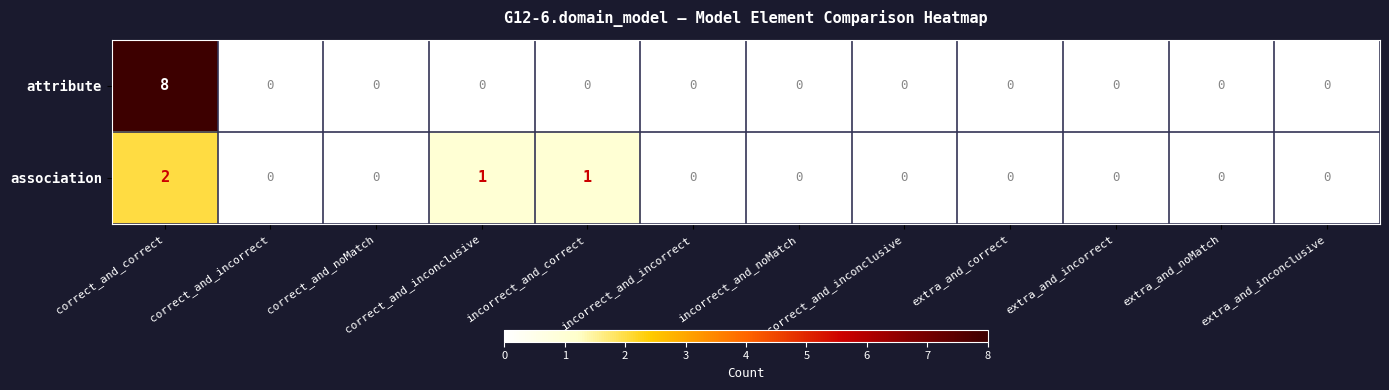

Which series has the largest total across all categories?

attribute